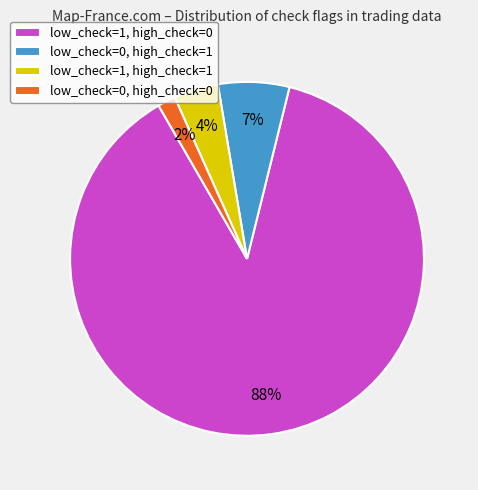

What percentage is the low_check=0, high_check=0 slice, to the nearest percent?

2%